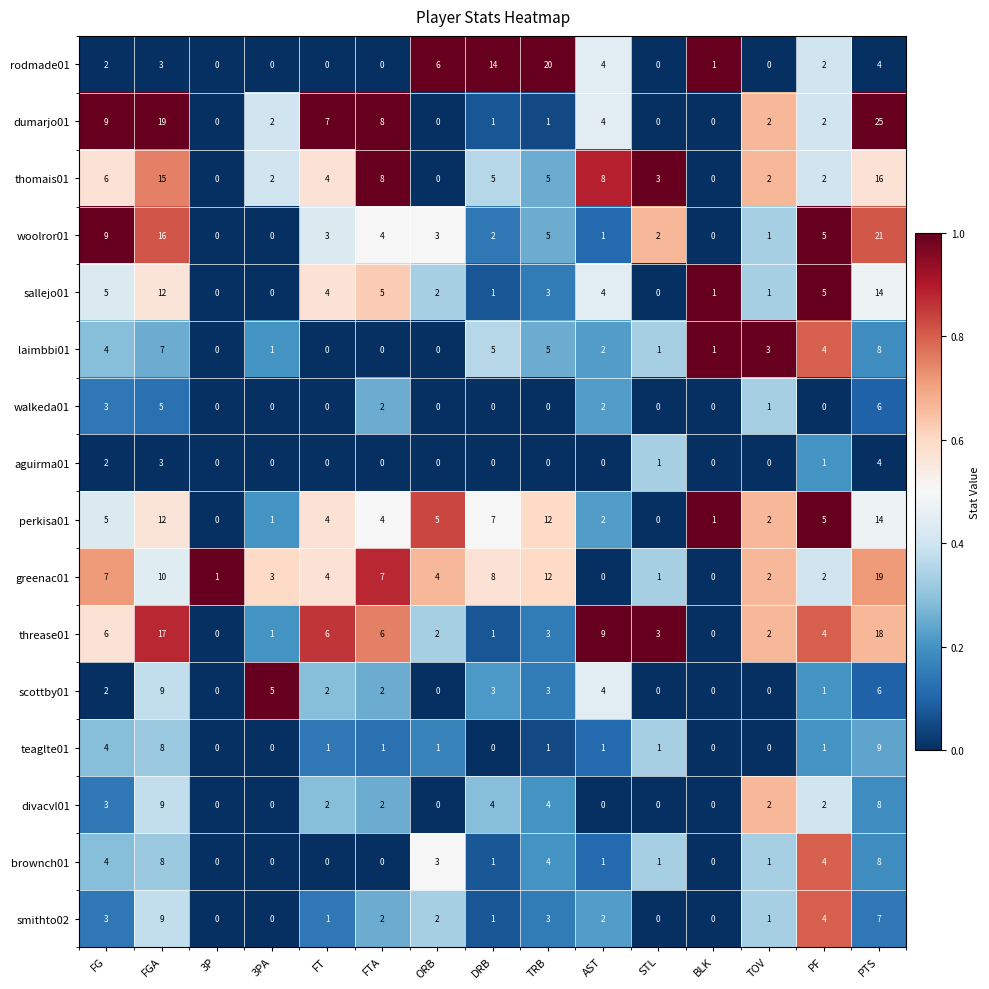

How many values in the walkeda01 series exceed 0?

6